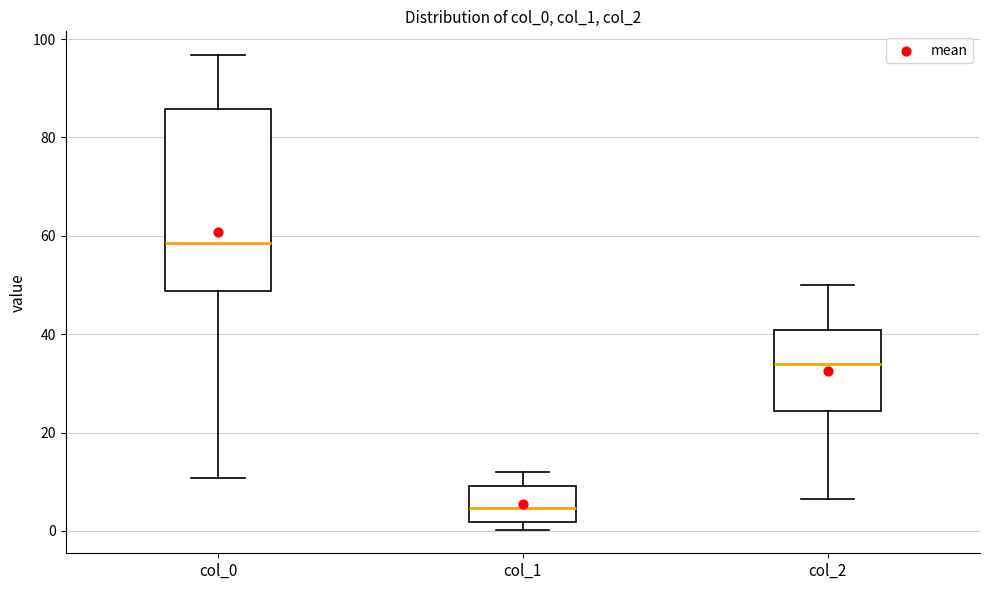

Reading left to right, read every box against the y-axis: the position of its median line, the range the box covers, and the ends of its whiskers. The values are not printed on the chart, so give them approximately, as read against the axis.

col_0: median 58, box 48 to 86, whiskers 10 to 96
col_1: median 4, box 2 to 10, whiskers 0 to 12
col_2: median 34, box 24 to 40, whiskers 6 to 50